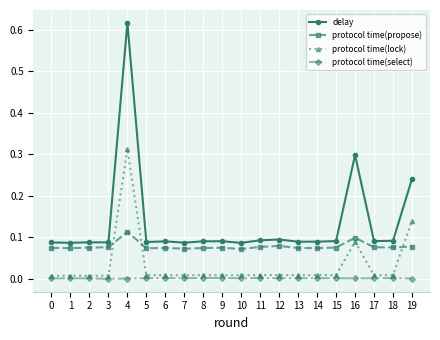

True or false: protocol time(propose) has more than 0 interior local peaks.

True